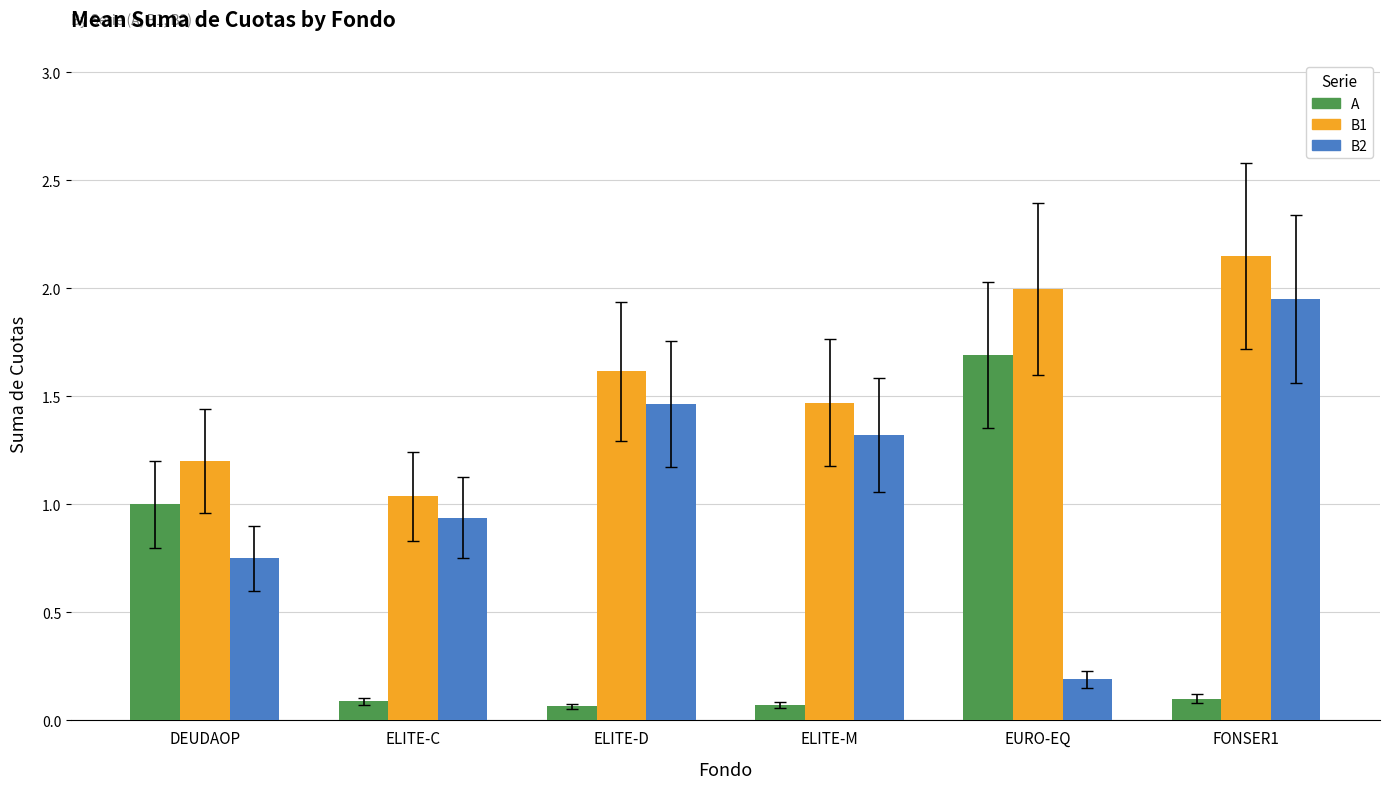

List the series in order of their peak value, lowest first.

A, B2, B1